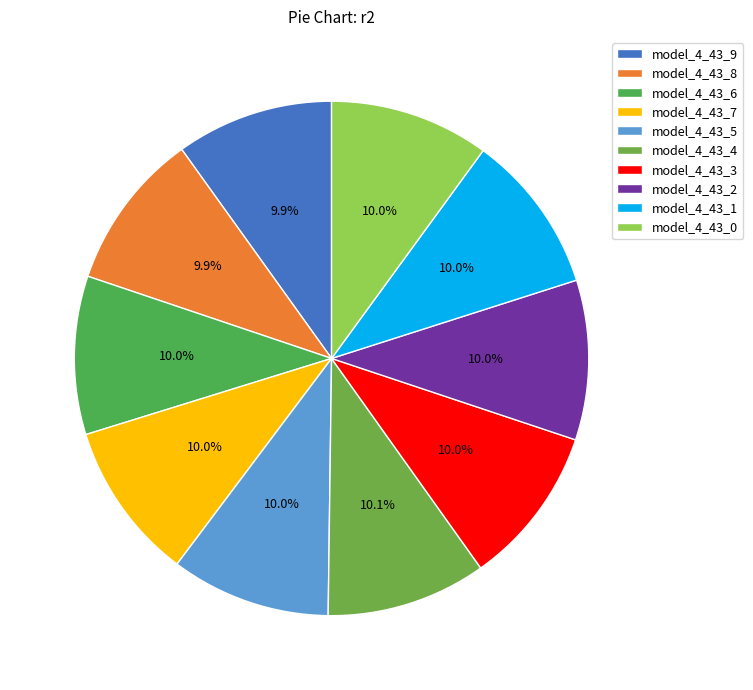

Which category has the smallest portion of the pie?

model_4_43_9